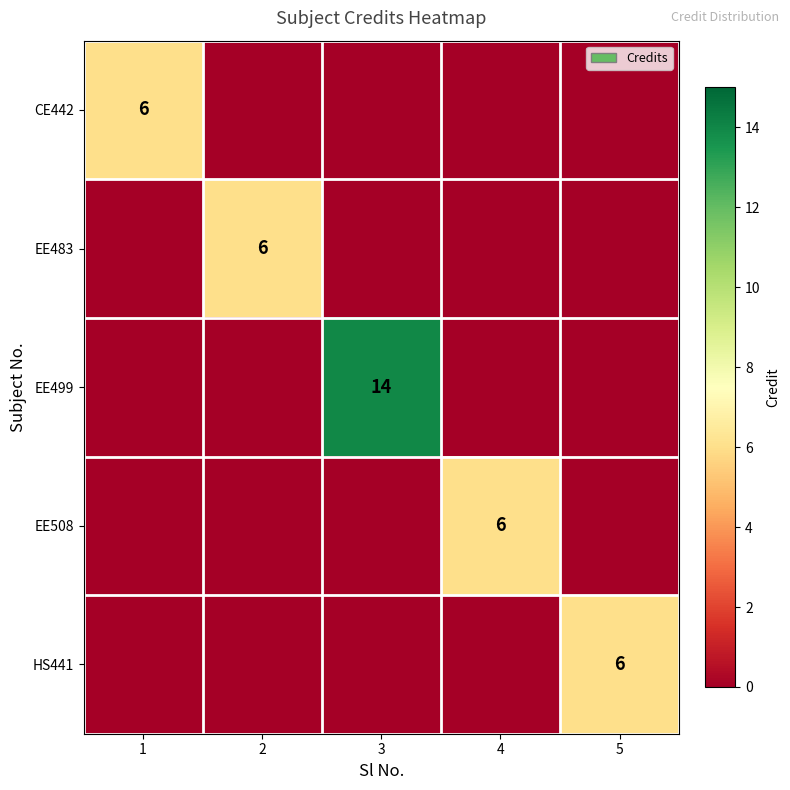

What is the maximum value shown in the chart?

14